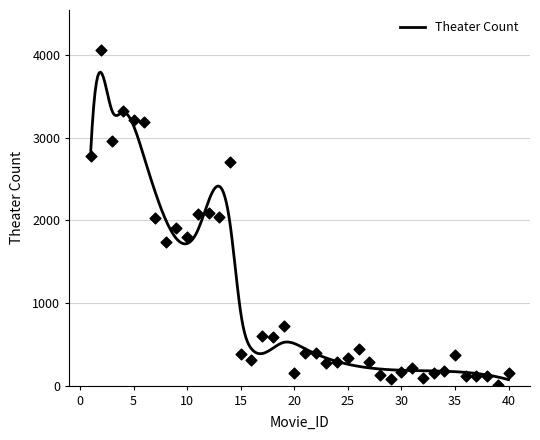

What is the ratio of the value at 9 to the value at 5?

0.6